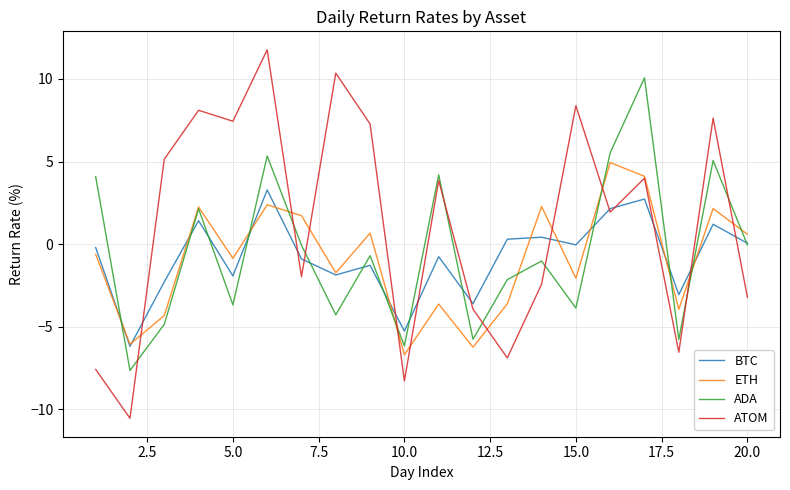

Rank the series by their maximum value, from lowest to highest.

BTC, ETH, ADA, ATOM